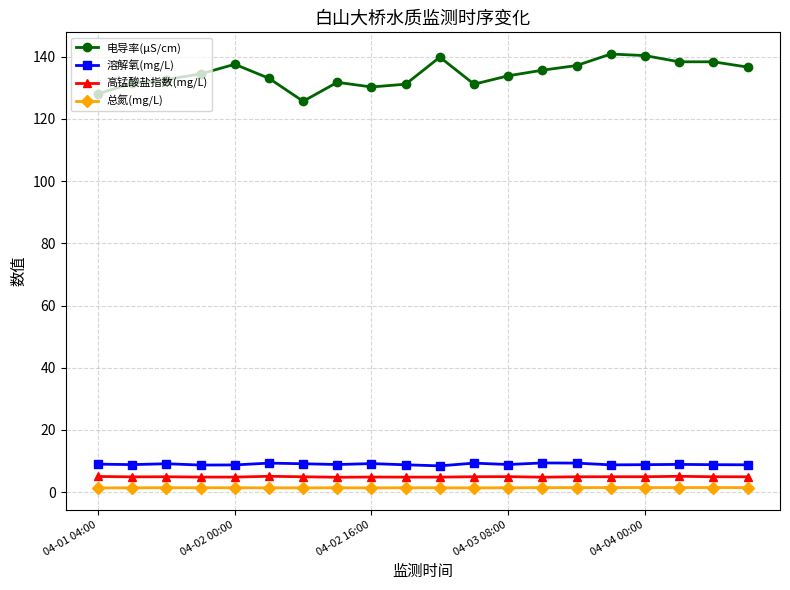

True or false: 高锰酸盐指数(mg/L) and 溶解氧(mg/L) cross at least once.

False